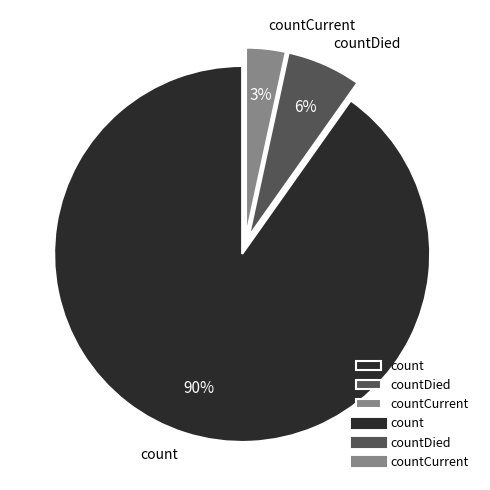

Between countCurrent and countDied, which is larger?

countDied